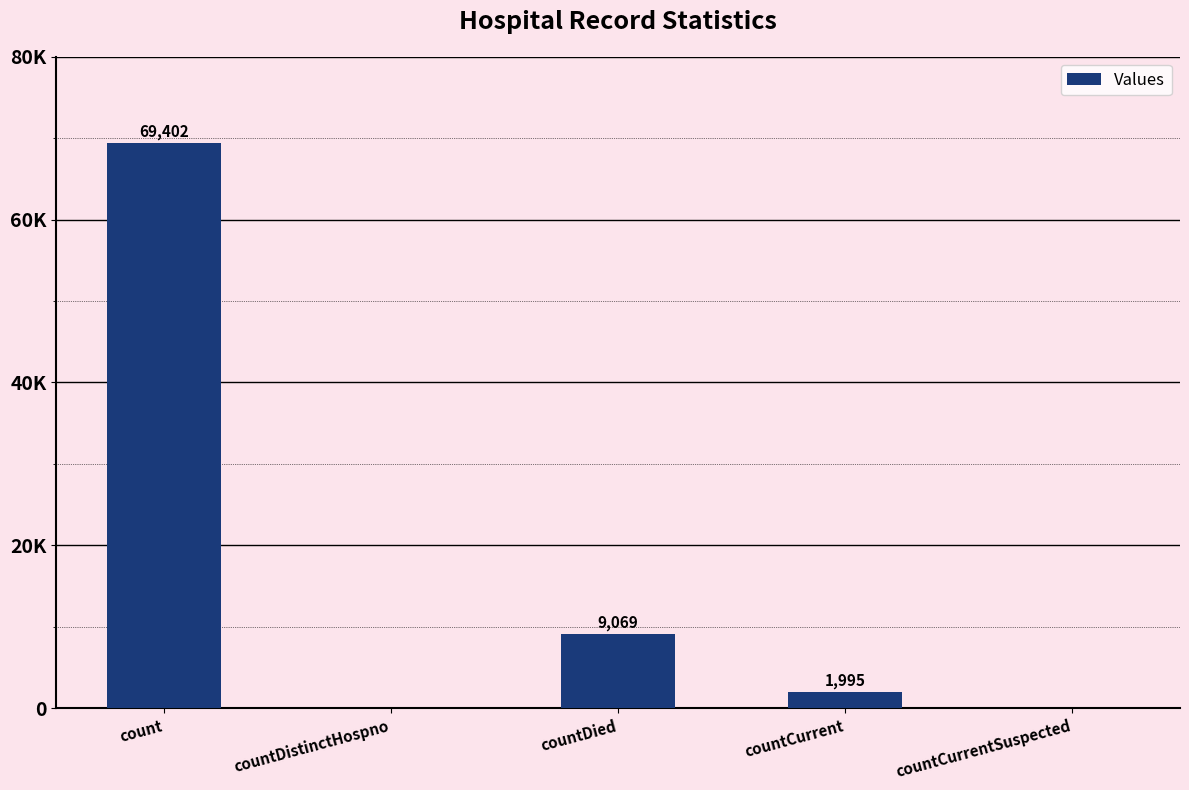

List the labels in order of value, largest first.

count, countDied, countCurrent, countDistinctHospno, countCurrentSuspected